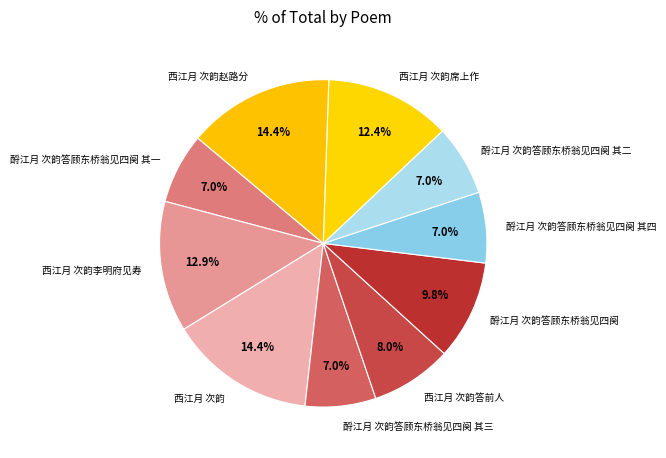

Between 酹江月 次韵答顾东桥翁见四阕 其一 and 西江月 次韵赵路分, which is larger?

西江月 次韵赵路分